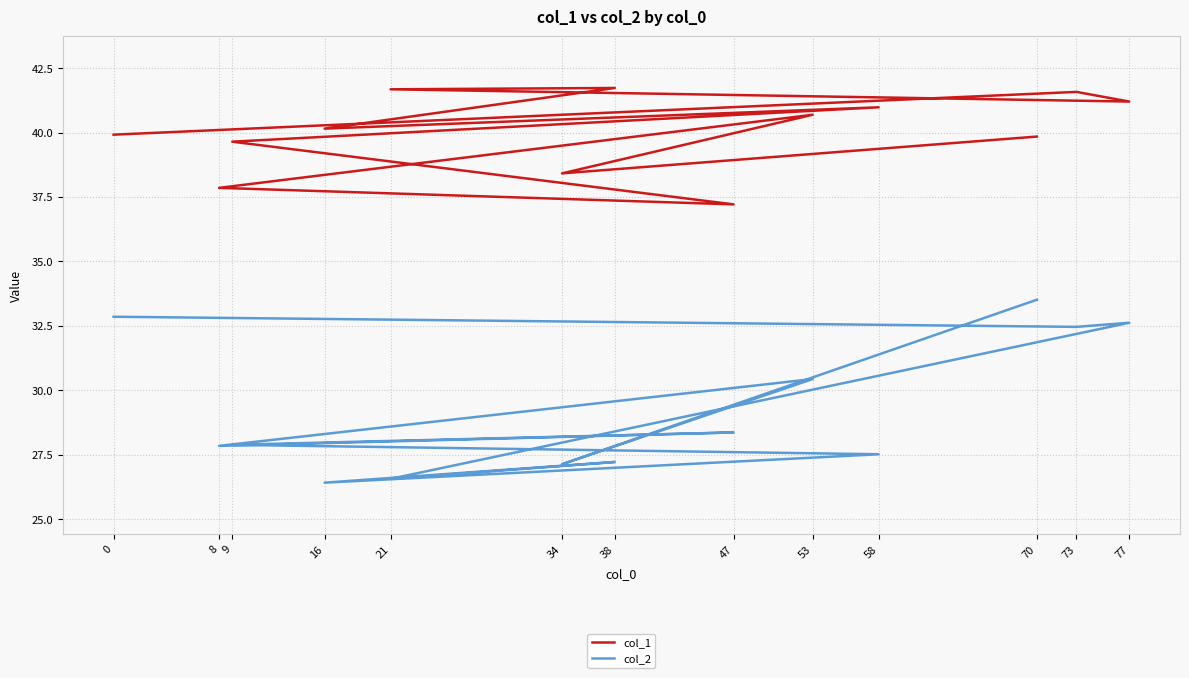

List the series in order of their peak value, lowest first.

col_2, col_1